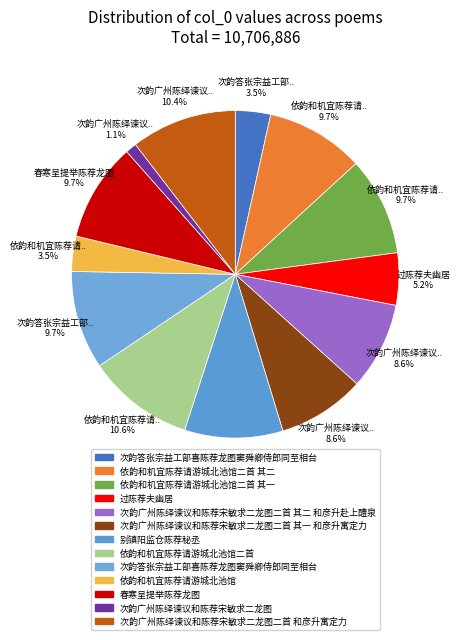

How many segments does this pie chart have?

13